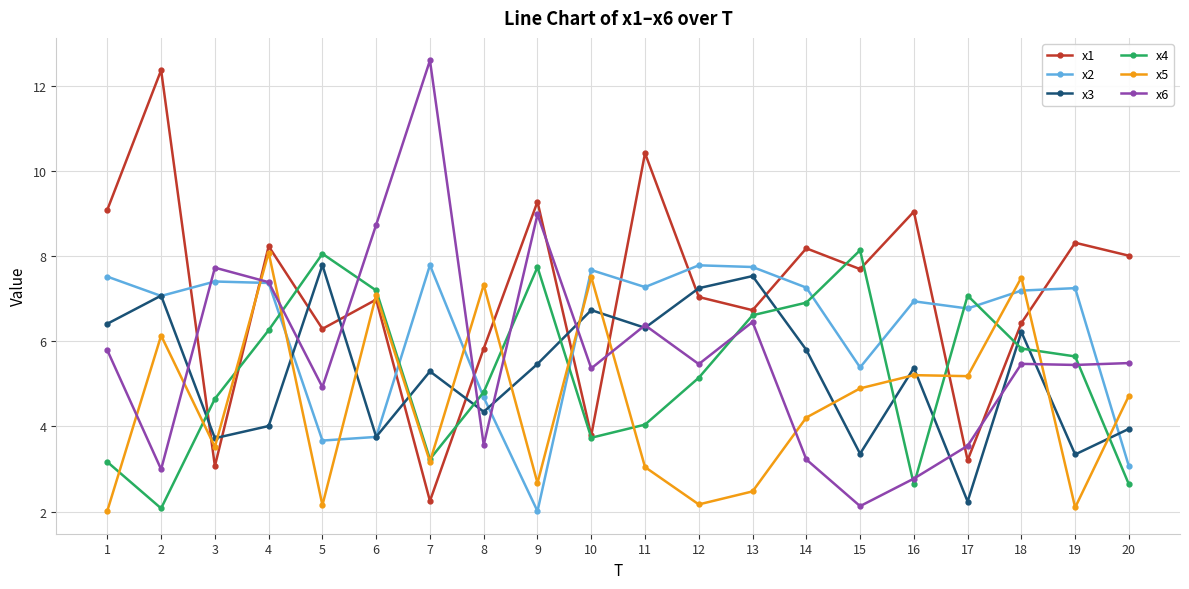

Is the value of x1 at 1 greater than the value of x4 at 16?

Yes